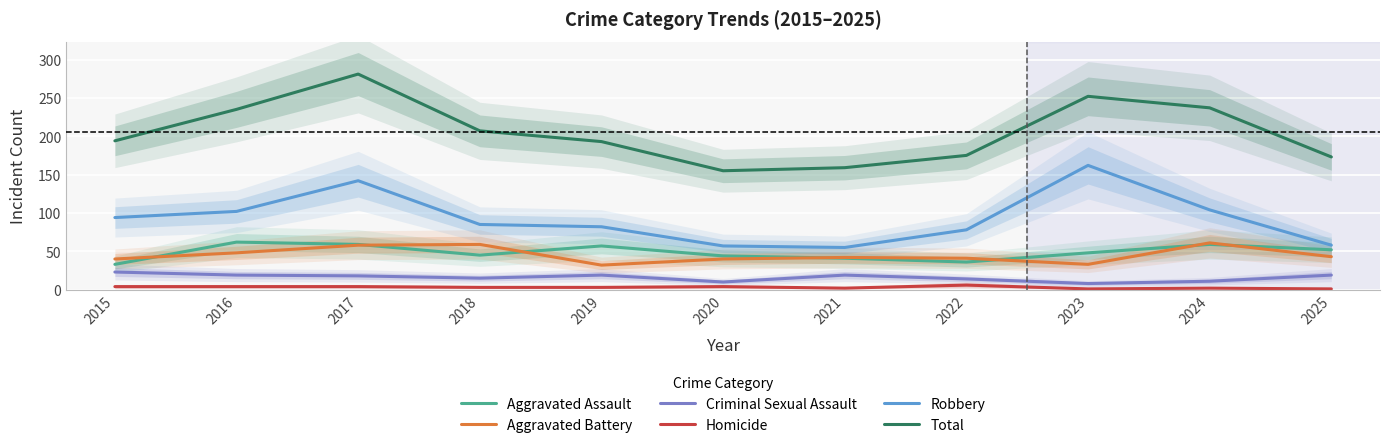

Reading left to right, extract all data points from this chart.

Aggravated Assault: 2015=33	2016=62	2017=59	2018=45	2019=57	2020=44	2021=41	2022=36	2023=48	2024=59	2025=52
Aggravated Battery: 2015=40	2016=48	2017=58	2018=59	2019=32	2020=40	2021=42	2022=41	2023=33	2024=61	2025=43
Criminal Sexual Assault: 2015=23	2016=19	2017=18	2018=15	2019=19	2020=10	2021=19	2022=14	2023=8	2024=11	2025=19
Homicide: 2015=4	2016=4	2017=4	2018=3	2019=3	2020=4	2021=2	2022=6	2023=1	2024=2	2025=1
Robbery: 2015=94	2016=102	2017=142	2018=85	2019=82	2020=57	2021=55	2022=78	2023=162	2024=104	2025=58
Total: 2015=194	2016=235	2017=281	2018=207	2019=193	2020=155	2021=159	2022=175	2023=252	2024=237	2025=173